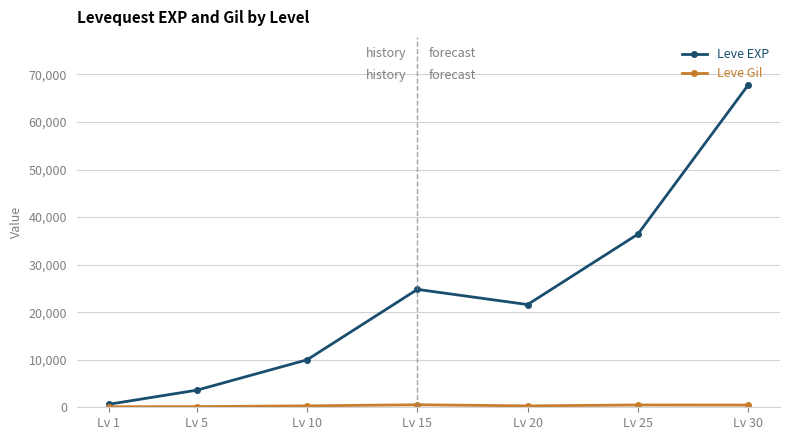

At which category is the sum across all series the highest?

Lv 30